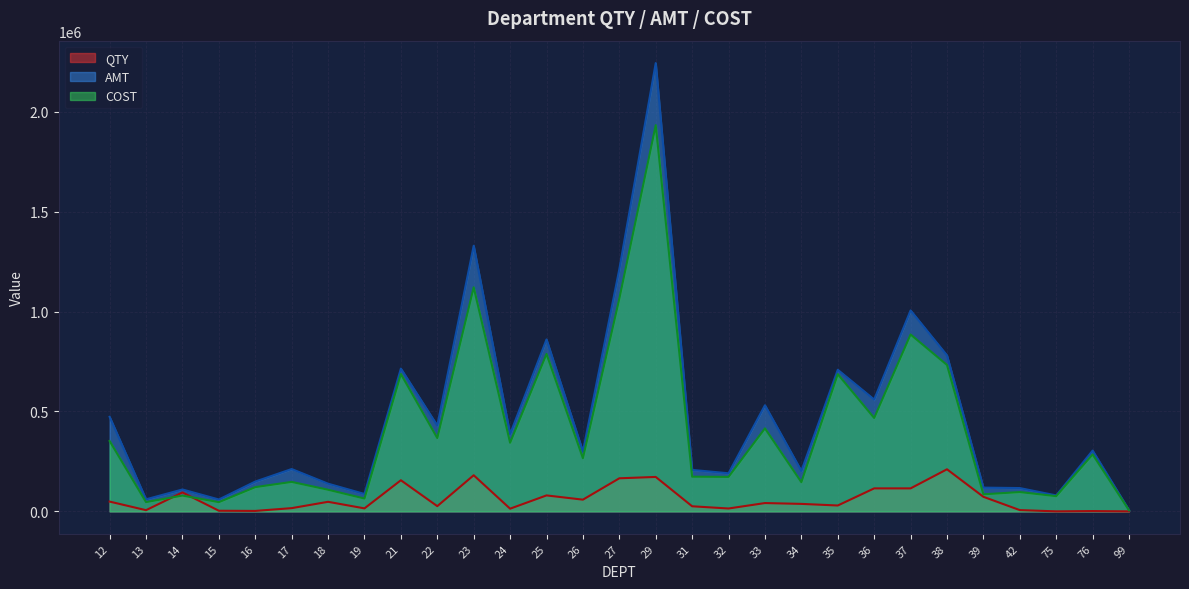

True or false: QTY and AMT intersect in this chart.

False